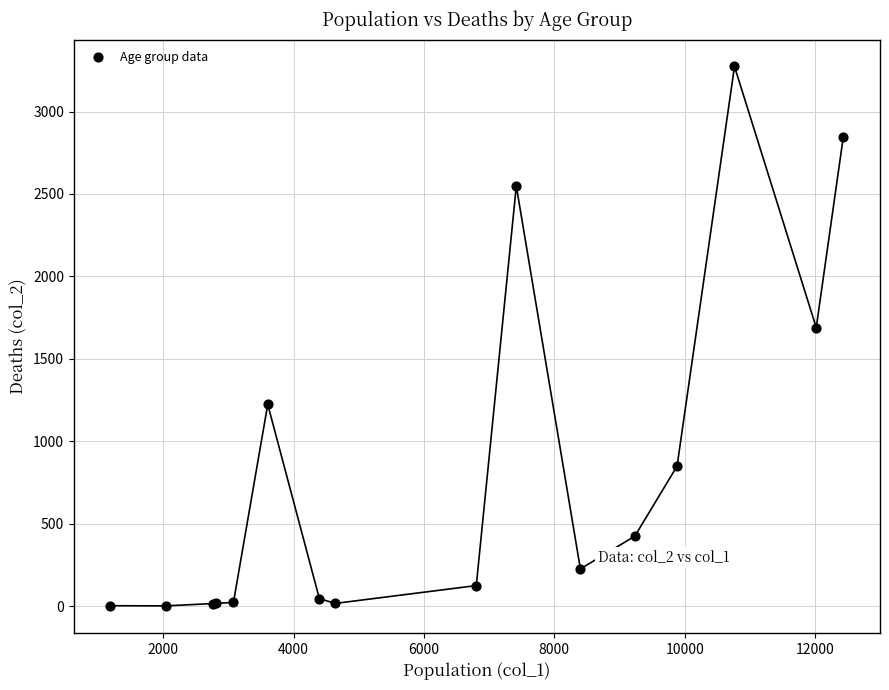

What Y value in the scatter plot is closest to 1638?

1690